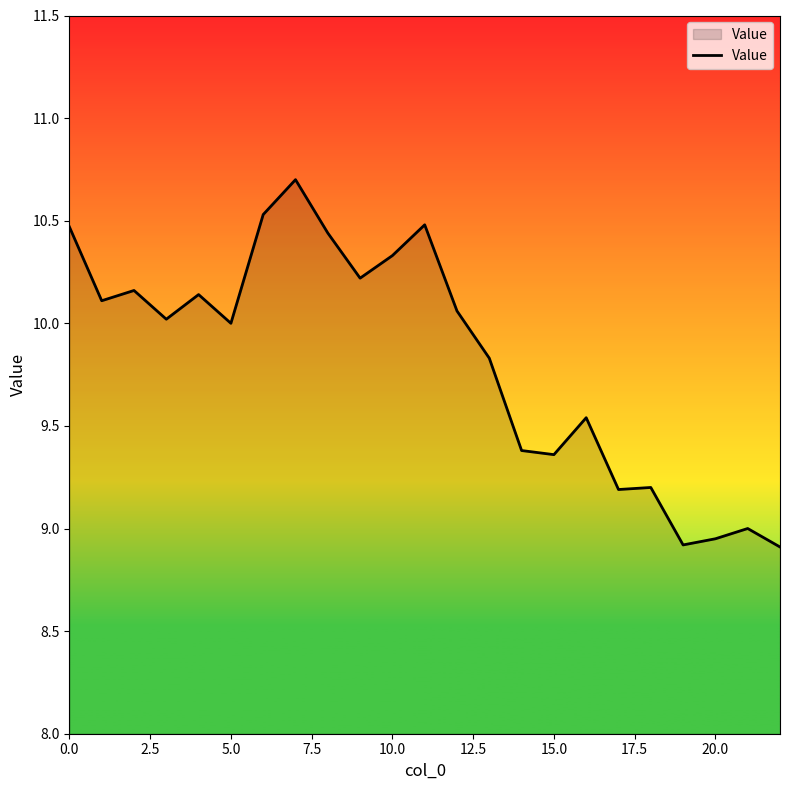

What is the maximum value shown in the chart?

10.7